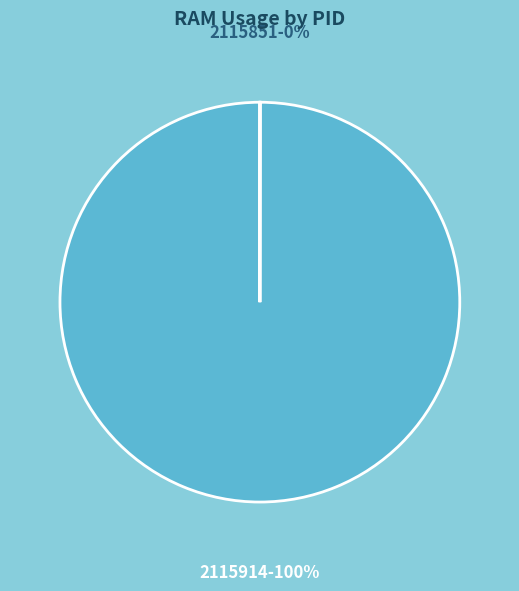

Does 2115914 represent more than half of the total?

Yes